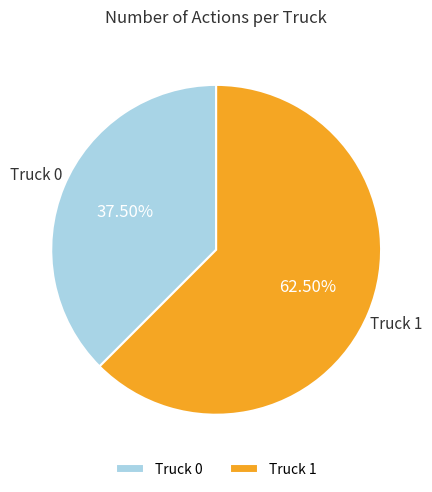

Is it true that Truck 0 is 26% of the pie?

False